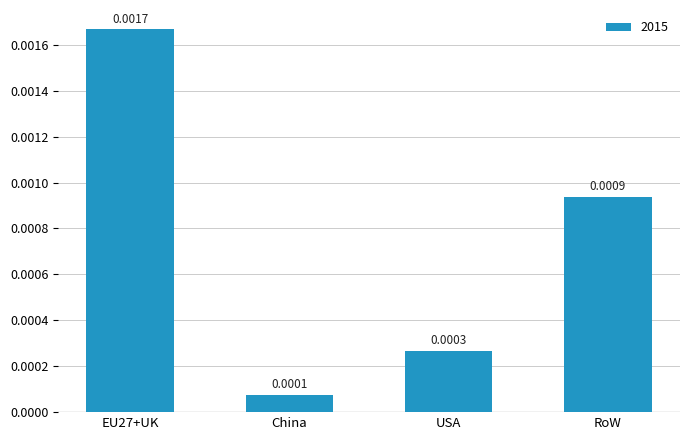

Rank the categories by value from highest to lowest.

EU27+UK, RoW, USA, China